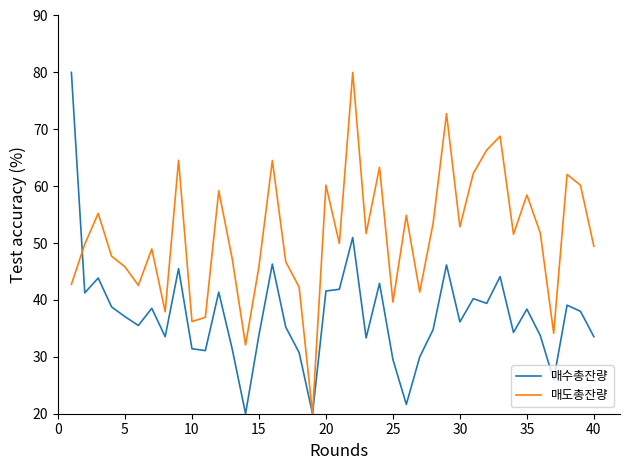

Rank the series by their average value, from lowest to highest.

매수총잔량, 매도총잔량